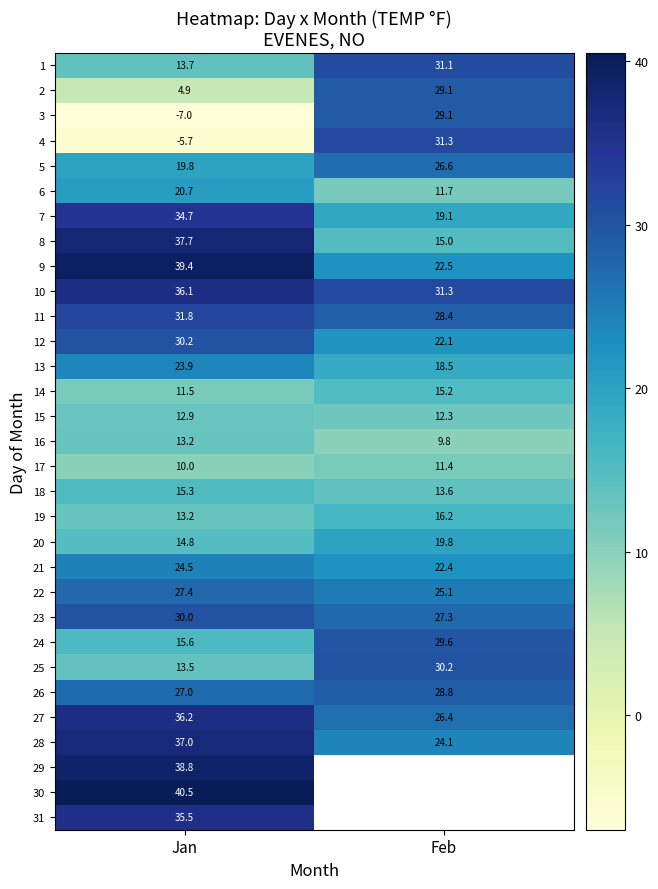

True or false: 4 has a value of 31.3 at Feb.

True